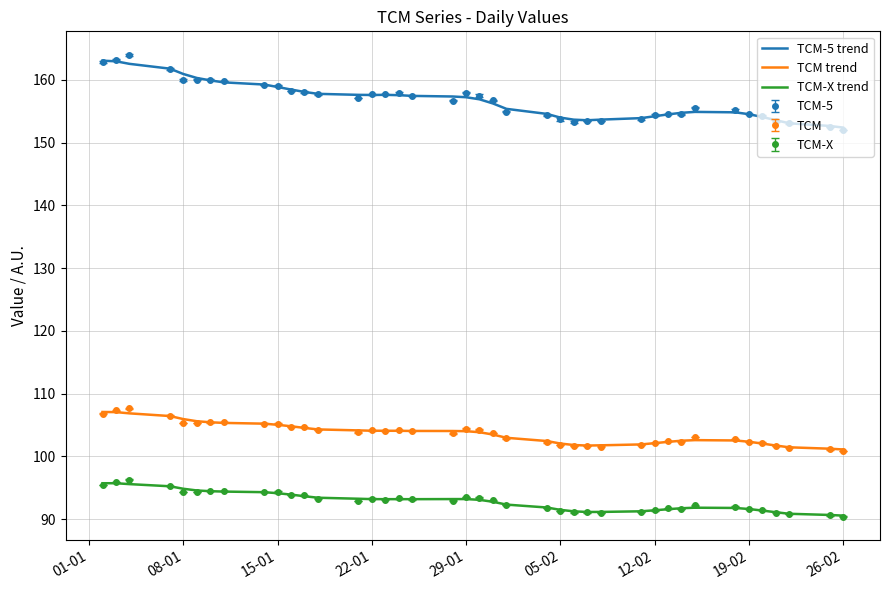

True or false: TCM trend and TCM-X trend intersect in this chart.

False